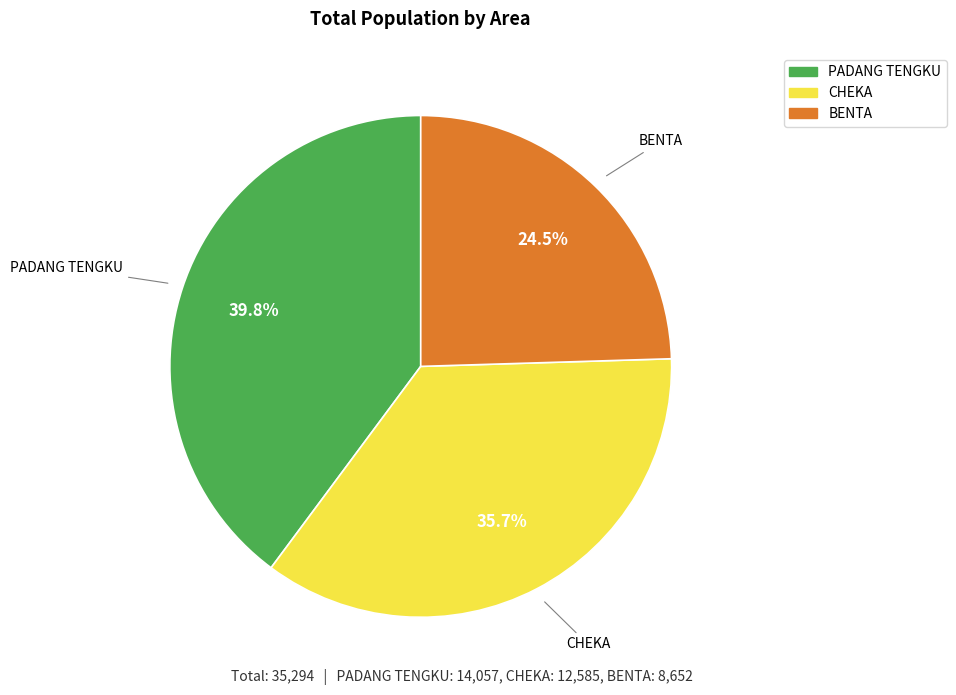

Which has a higher value, BENTA or PADANG TENGKU?

PADANG TENGKU